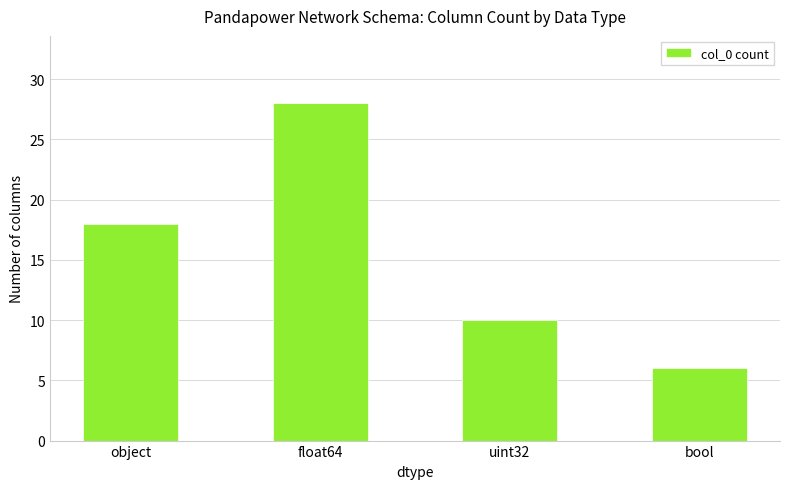

Which has a higher value, bool or uint32?

uint32